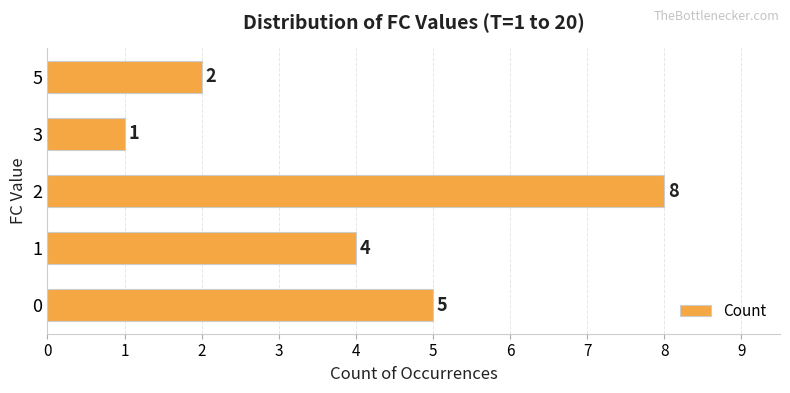

What is the ratio of the value at 2 to the value at 0?

1.6